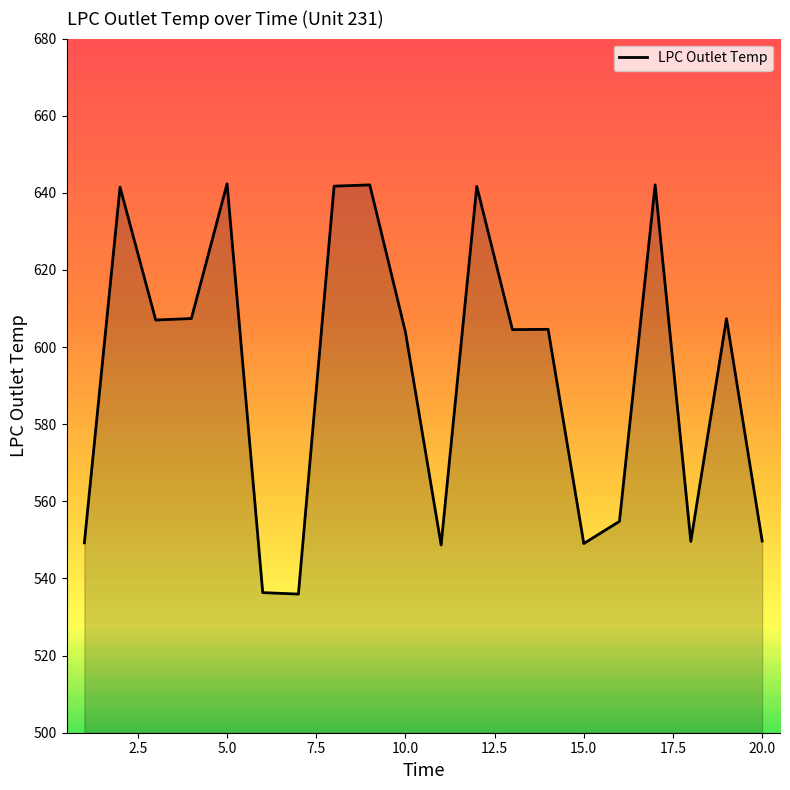

What is the greatest value displayed?

642.4